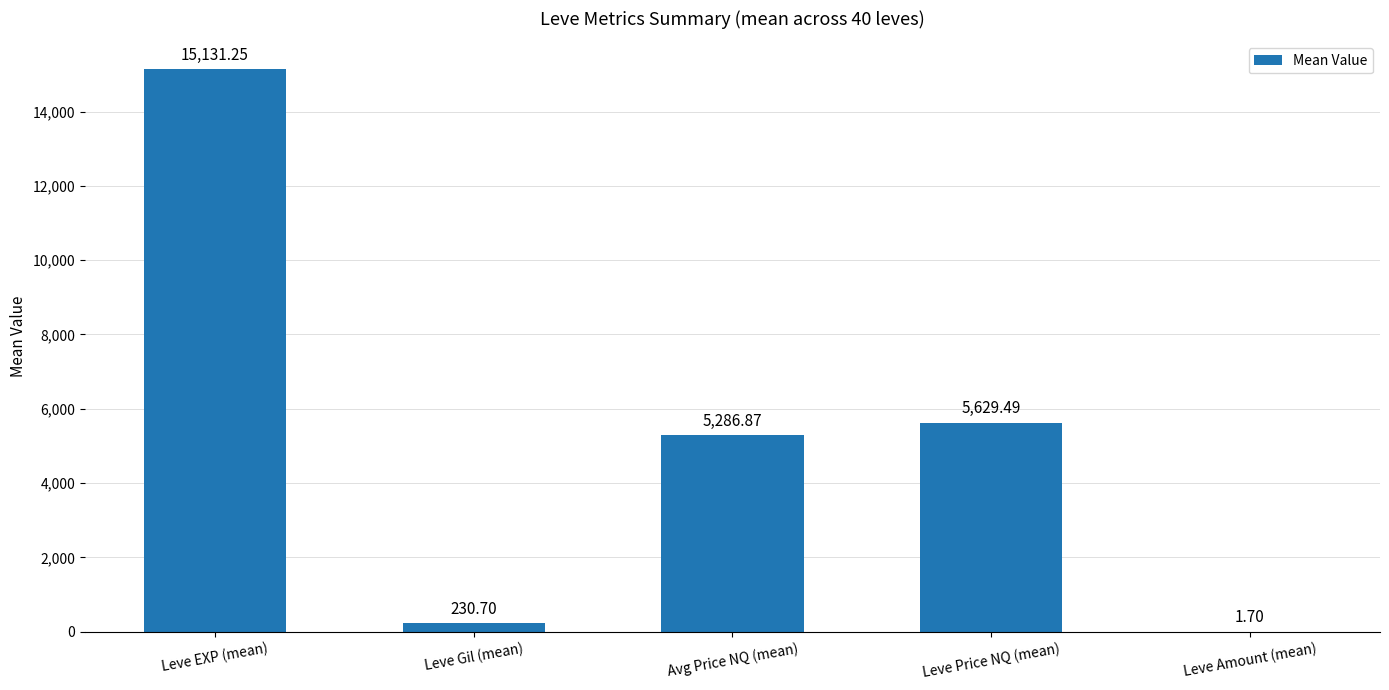

True or false: the data shows 5629.5 at Leve Price NQ (mean).

True